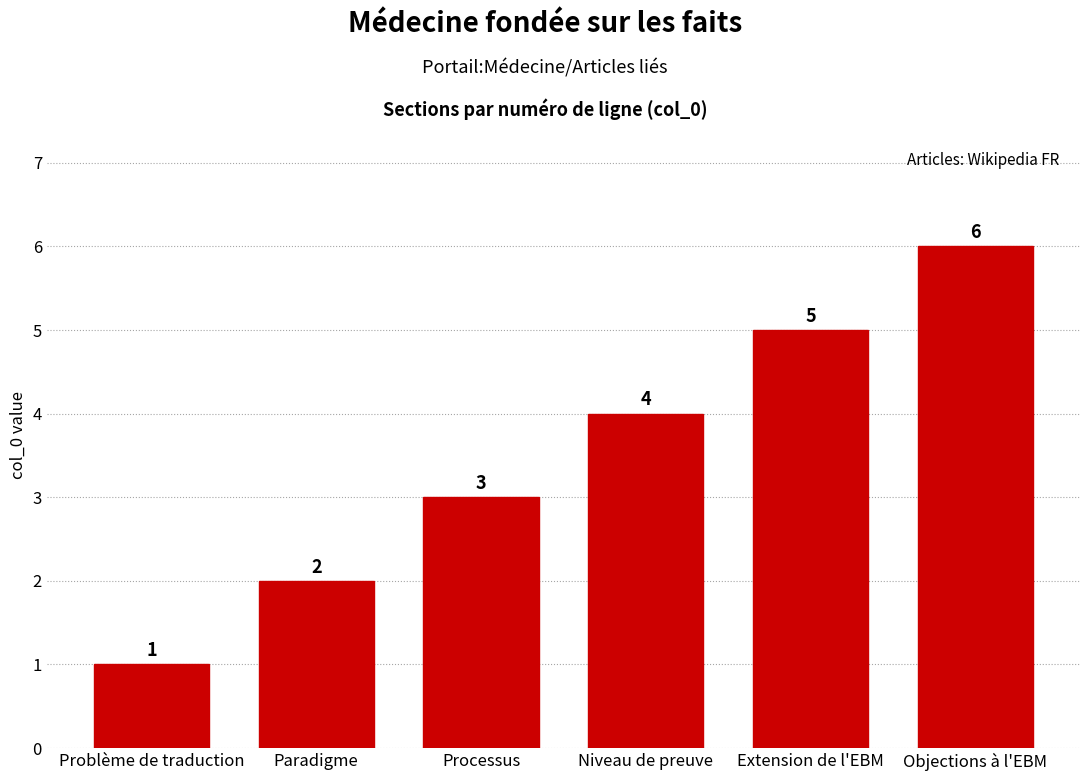

The chart shows a value of 6 at Objections à l'EBM. True or false?

True